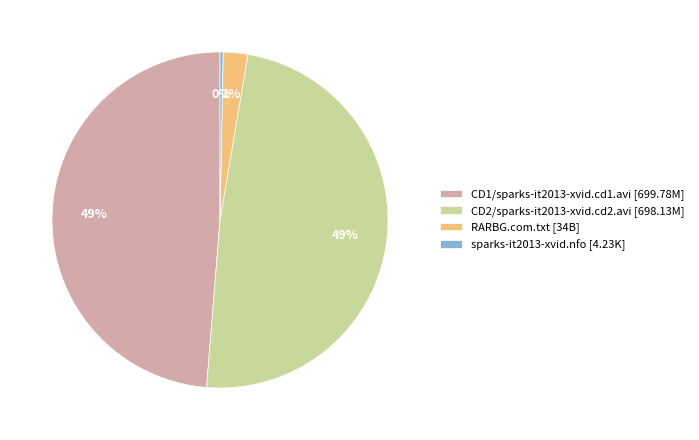

How many segments does this pie chart have?

4